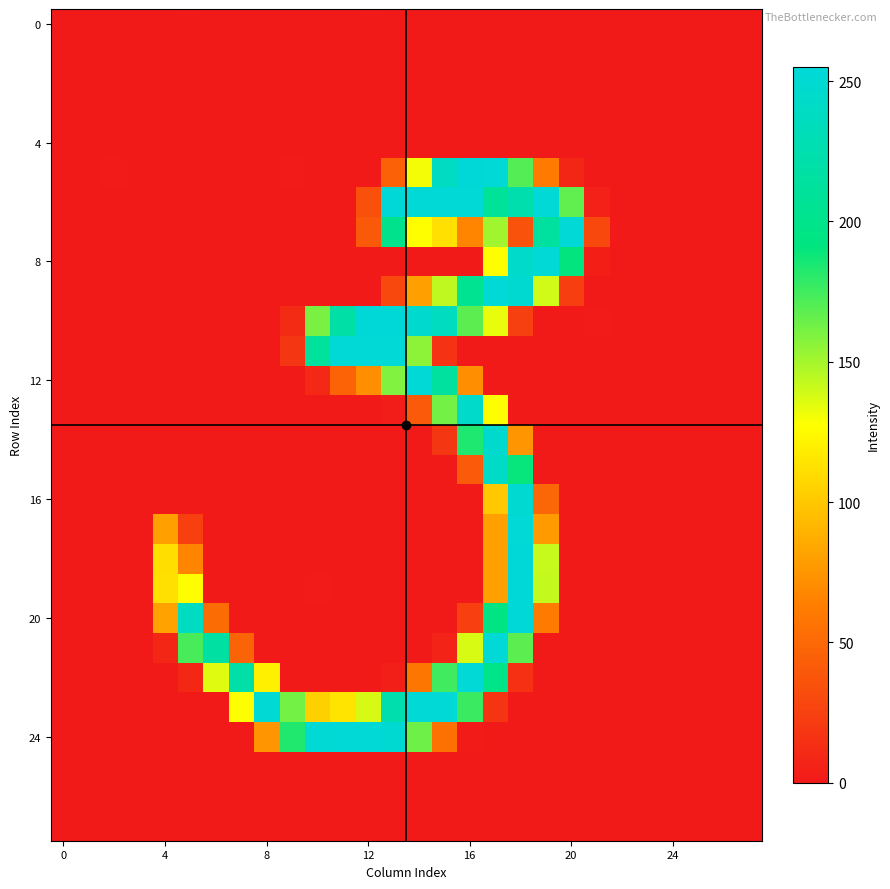

Count the number of data series in this chart.

28